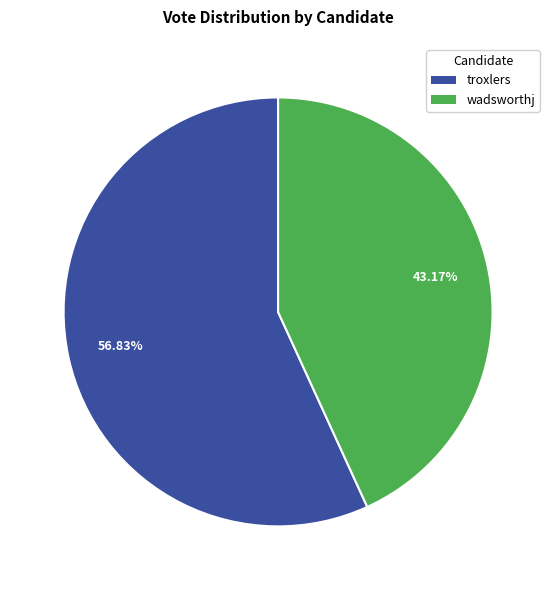

Rank the categories by value from lowest to highest.

wadsworthj, troxlers